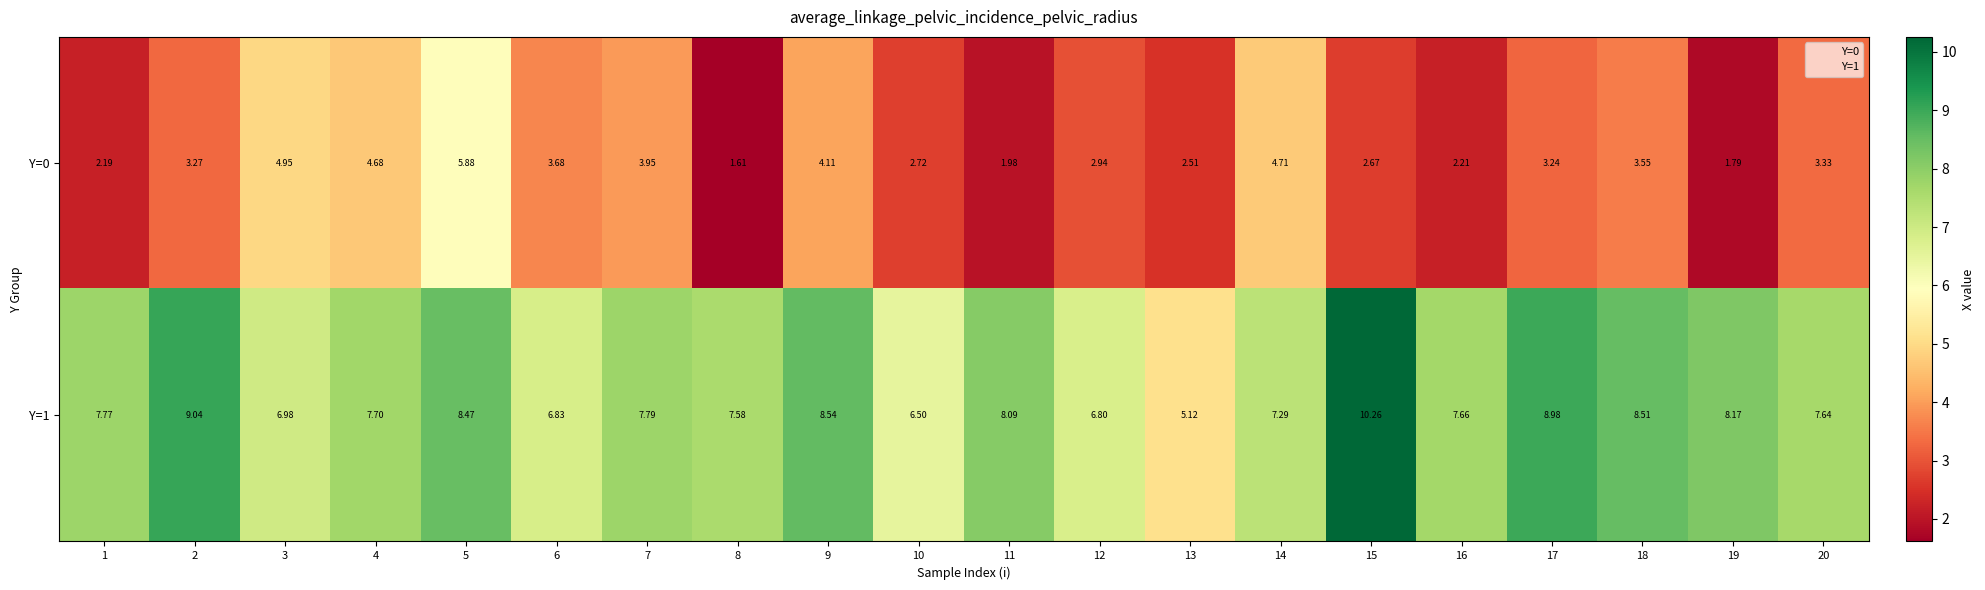

Is the value of Y=0 at 1 greater than the value of Y=1 at 12?

No